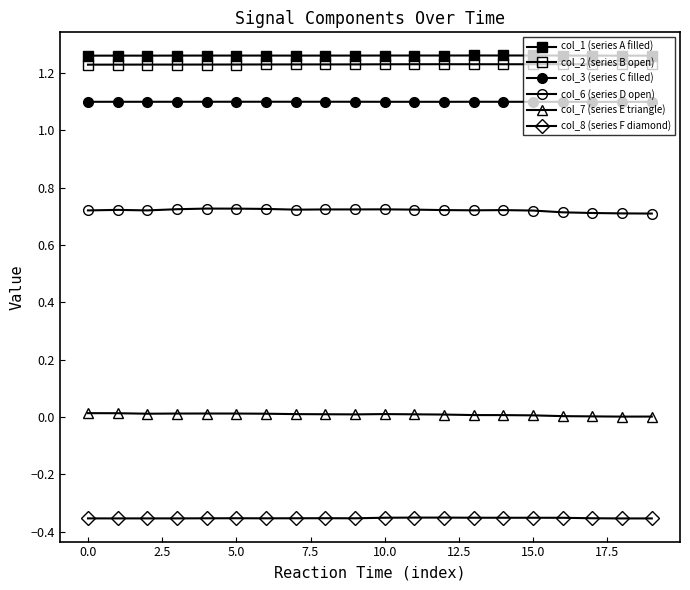

How many distinct data groups are displayed?

6